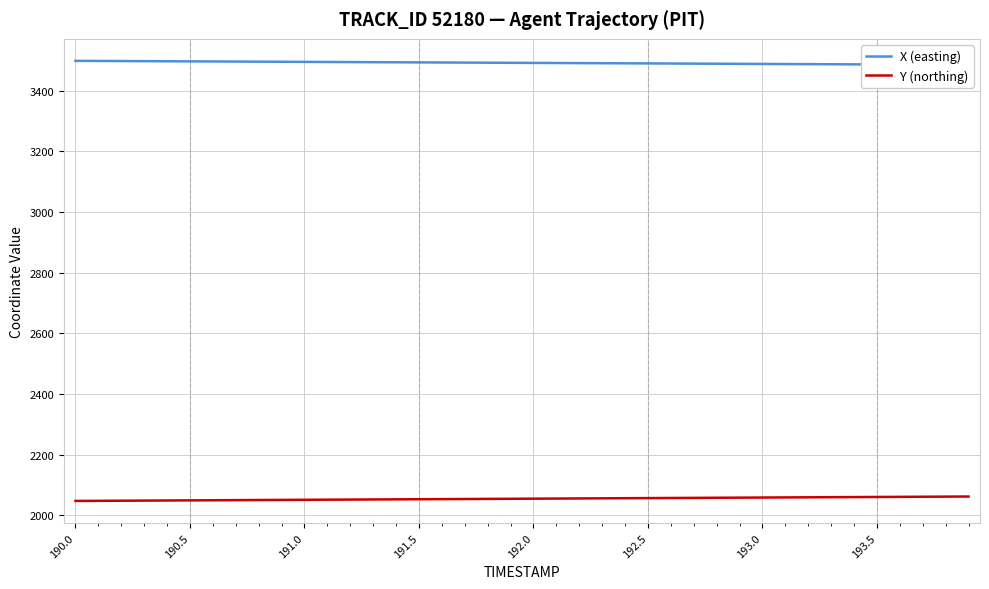

True or false: Y (northing) has a value of 2755.2 at 192.5.

False